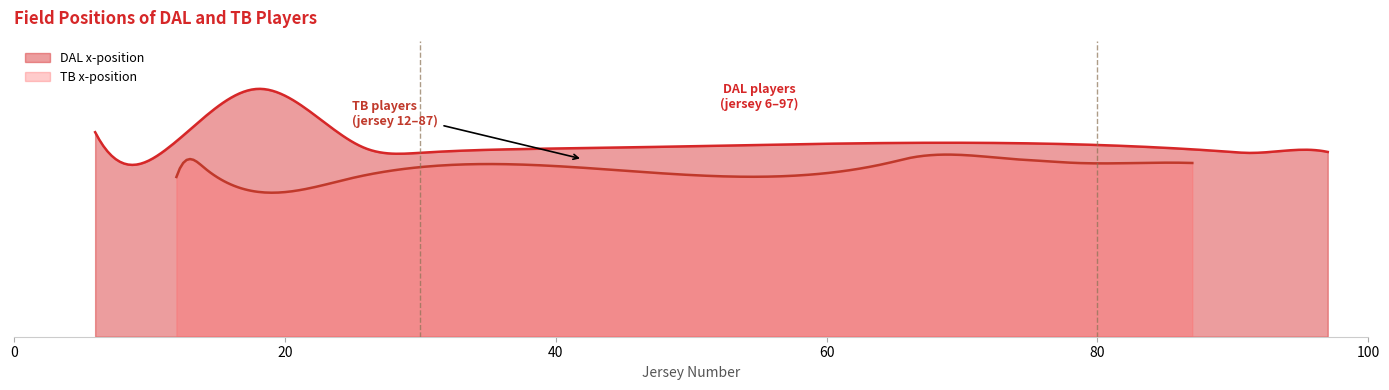

How many lines are shown in the chart?

4